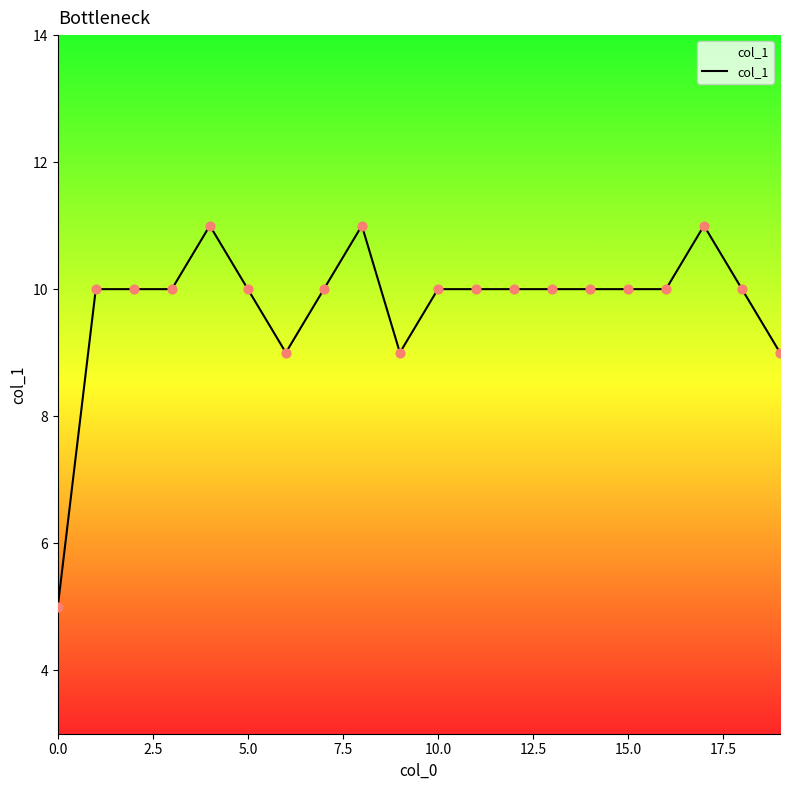

What is the difference between the maximum and minimum values?

6